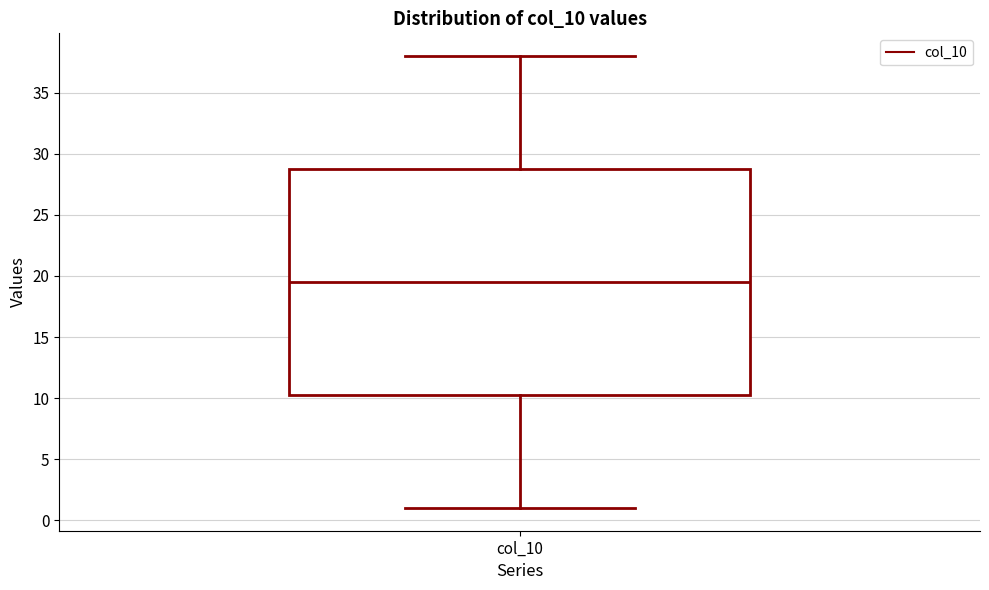

Transcribe this box plot: give where the median line is, the range the box spans, and where the two whiskers end, as read against the y-axis. The values are not printed on the chart, so give them approximately, as read against the axis.

median 19.5, box 10.5 to 29.0, whiskers 1.0 to 38.0